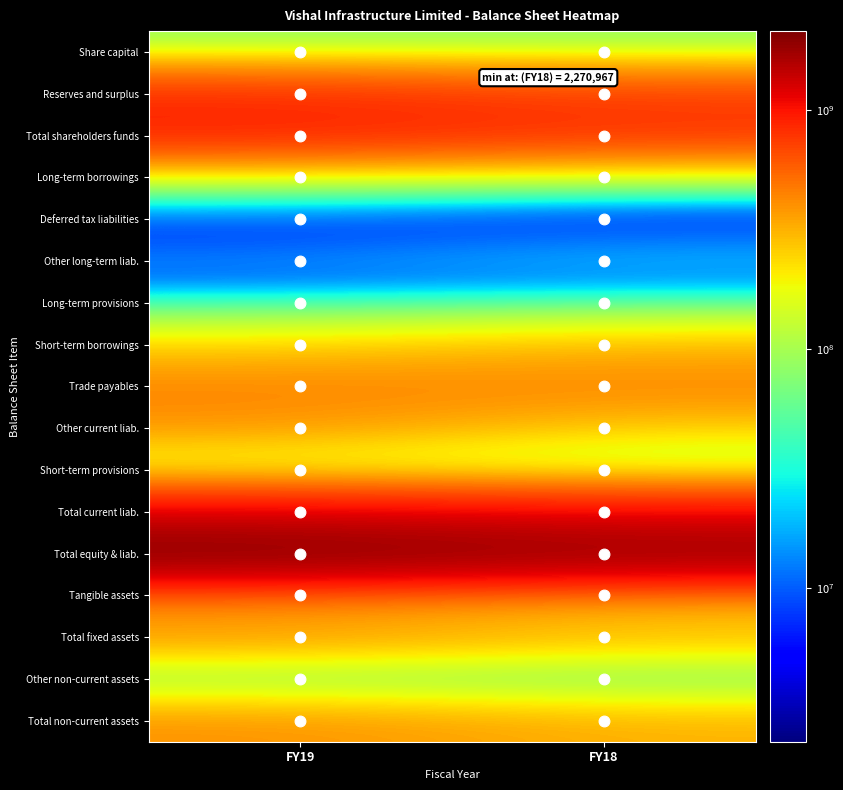

Rank the series by their maximum value, from lowest to highest.

Deferred tax liabilities, Long-term provisions, Other non-current assets, Other long-term liab., Long-term borrowings, Share capital, Short-term provisions, Short-term borrowings, Tangible assets, Total fixed assets, Other current liab., Total non-current assets, Trade payables, Reserves and surplus, Total shareholders funds, Total current liab., Total equity & liab.